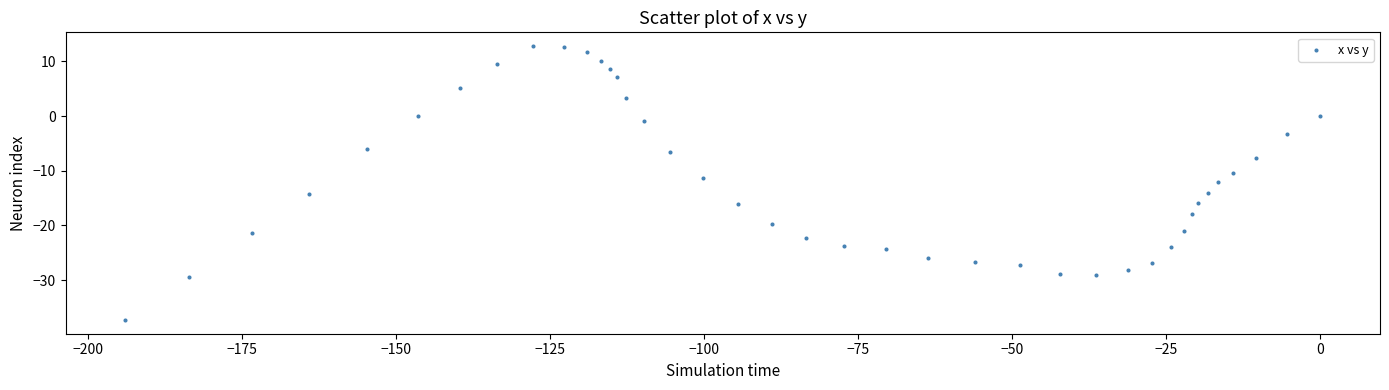

What is the range of X values (max minus min)?

194.0